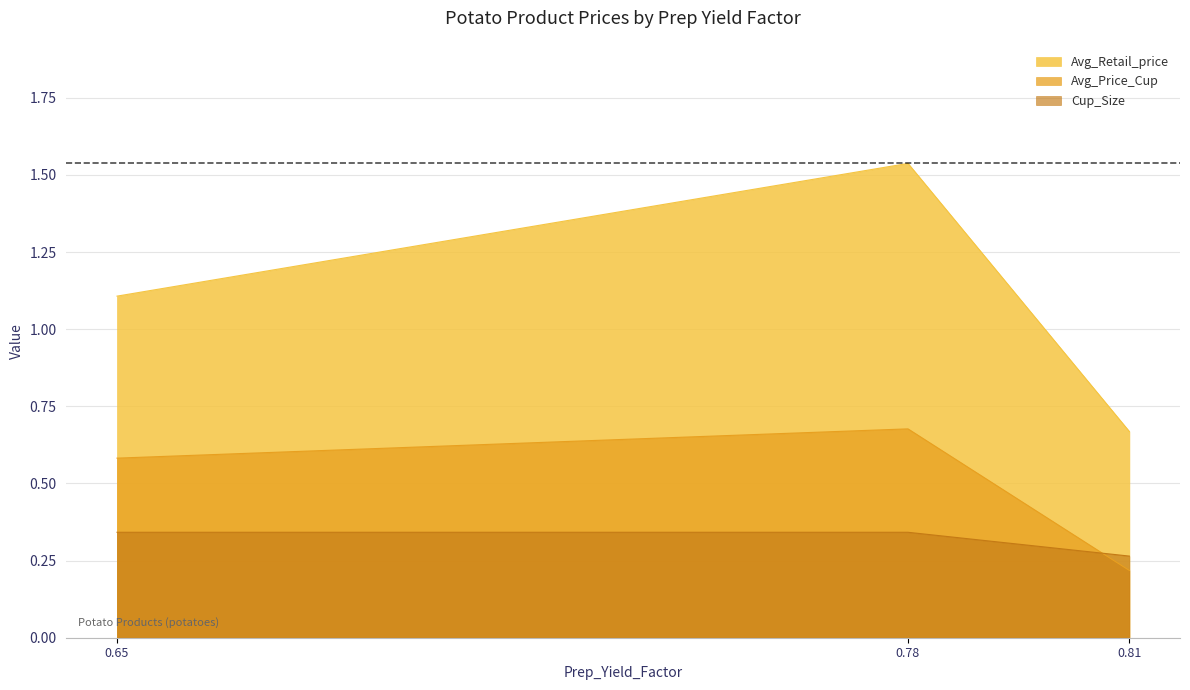

Rank the series by their maximum value, from highest to lowest.

Avg_Retail_price, Avg_Price_Cup, Cup_Size